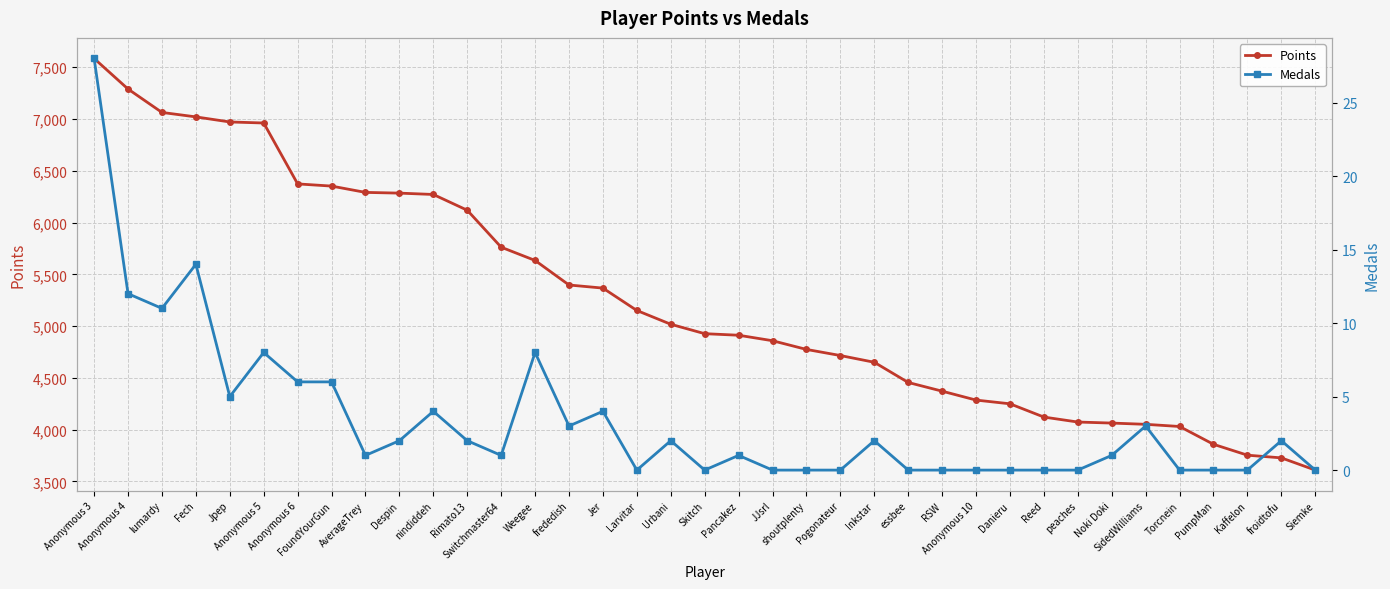

How many lines are shown in the chart?

2